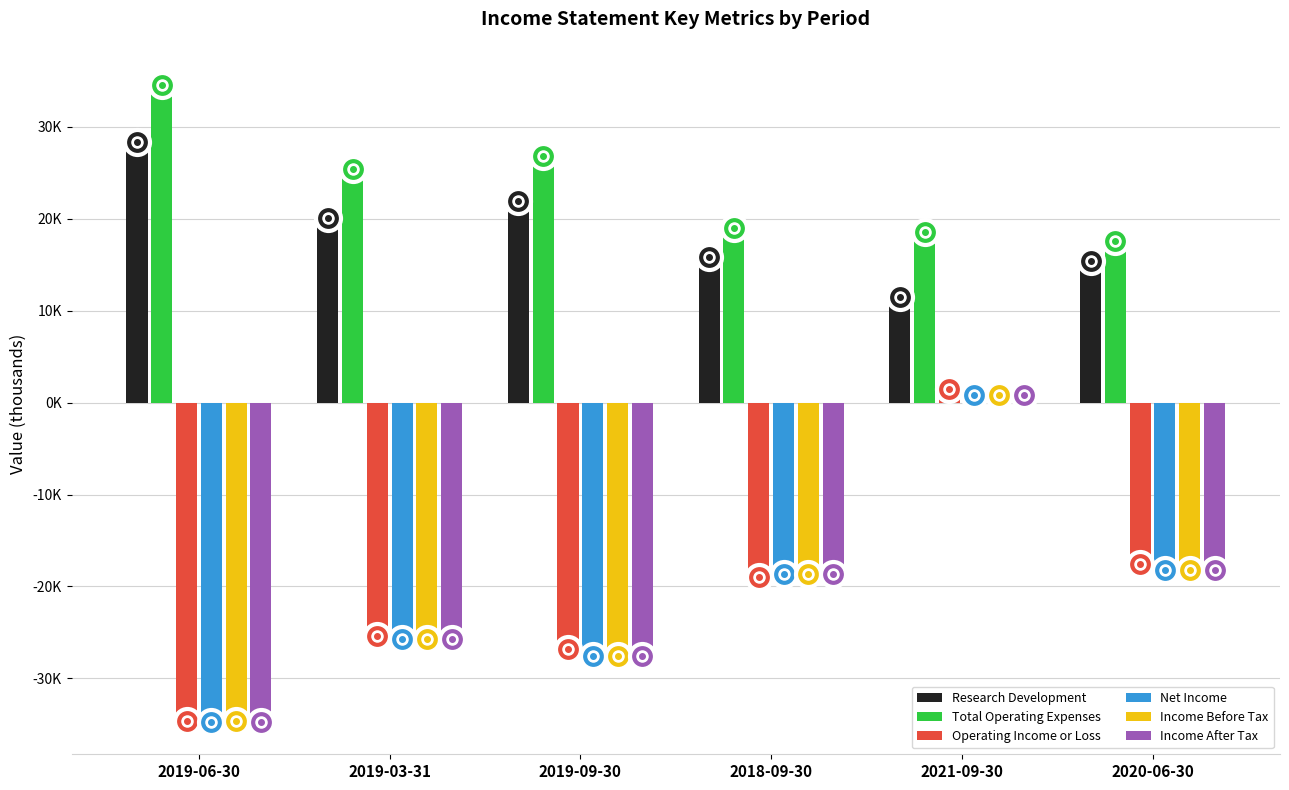

What is the sum of all Income After Tax values?

-124100